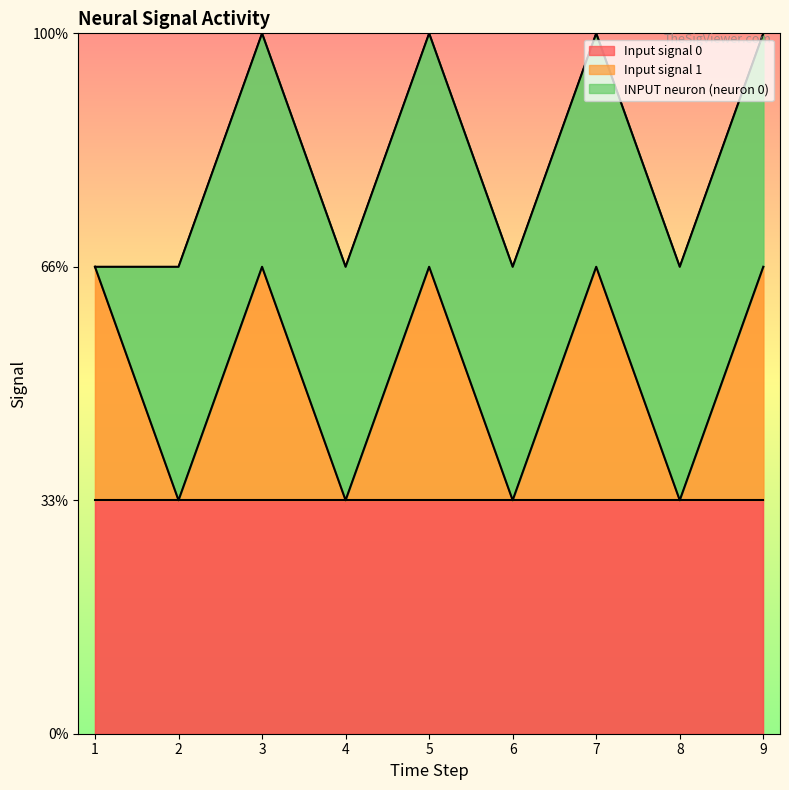

At which category is the sum across all series the highest?

3